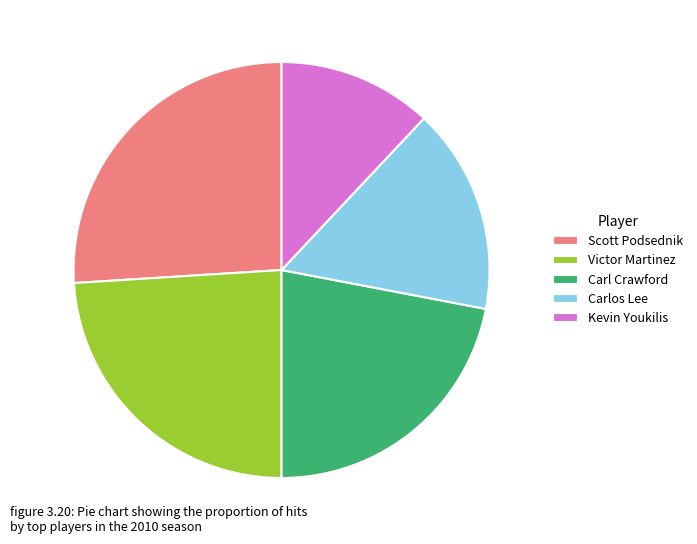

What is the largest slice in the pie chart?

Scott Podsednik